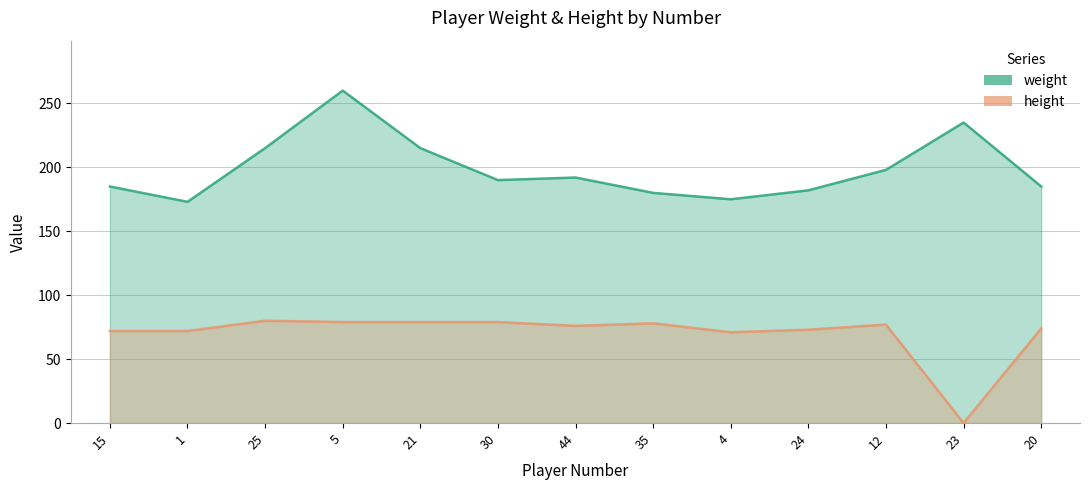

How many lines are shown in the chart?

2